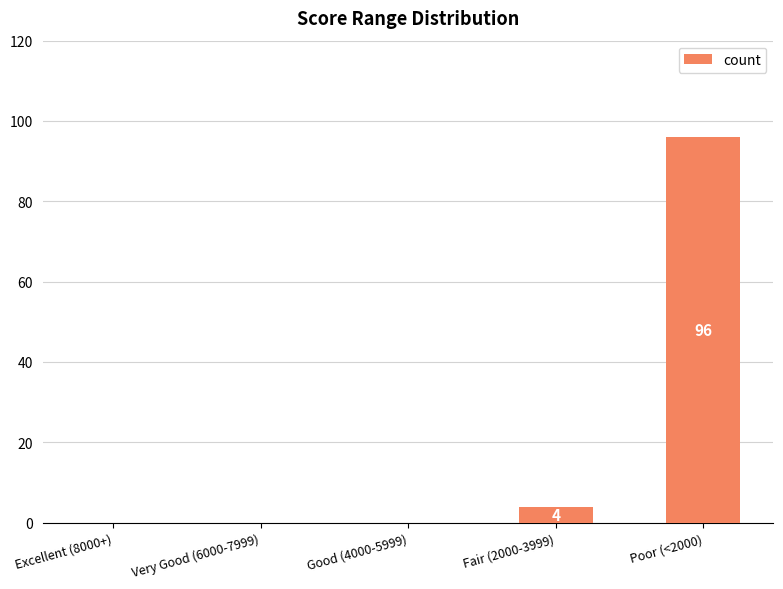

Are the bars grouped side by side (vs. stacked)?

No